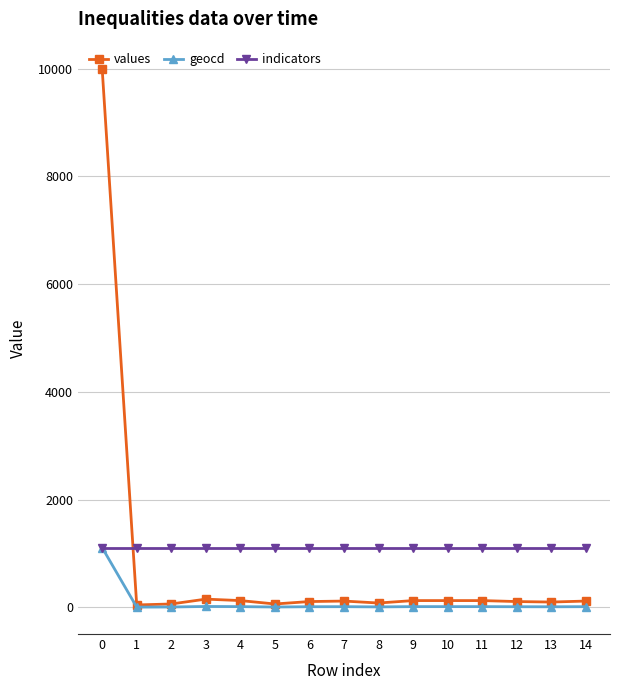

Is the value of values at 4 greater than the value of geocd at 12?

Yes